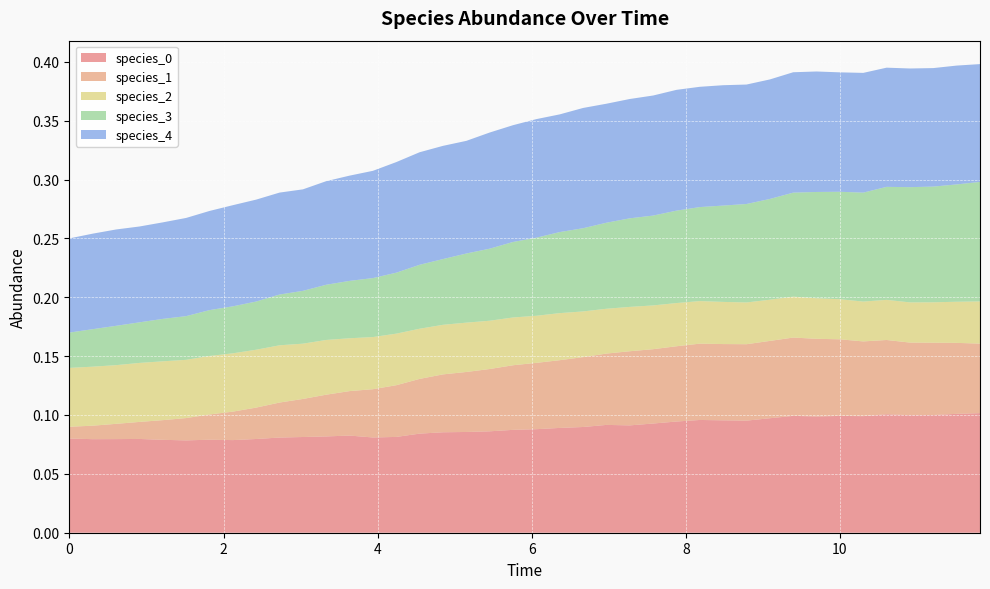

Reading left to right, extract all data points from this chart.

species_0: 0=0.1	1=0.1	2=0.1	3=0.1	4=0.1	5=0.1	6=0.1	7=0.1	8=0.1	9=0.1	10=0.1	11=0.1	12=0.1	13=0.1	14=0.1	15=0.1	16=0.1	17=0.1	18=0.1	19=0.1	20=0.1	21=0.1	22=0.1	23=0.1	24=0.1	25=0.1	26=0.1	27=0.1	28=0.1	29=0.1	30=0.1	31=0.1	32=0.1	33=0.1	34=0.1	35=0.1	36=0.1	37=0.1	38=0.1	39=0.1
species_1: 0=0.0	1=0.0	2=0.0	3=0.0	4=0.0	5=0.0	6=0.0	7=0.0	8=0.0	9=0.0	10=0.0	11=0.0	12=0.0	13=0.0	14=0.0	15=0.0	16=0.0	17=0.1	18=0.1	19=0.1	20=0.1	21=0.1	22=0.1	23=0.1	24=0.1	25=0.1	26=0.1	27=0.1	28=0.1	29=0.1	30=0.1	31=0.1	32=0.1	33=0.1	34=0.1	35=0.1	36=0.1	37=0.1	38=0.1	39=0.1
species_2: 0=0.1	1=0.1	2=0.0	3=0.1	4=0.0	5=0.0	6=0.0	7=0.0	8=0.0	9=0.0	10=0.0	11=0.0	12=0.0	13=0.0	14=0.0	15=0.0	16=0.0	17=0.0	18=0.0	19=0.0	20=0.0	21=0.0	22=0.0	23=0.0	24=0.0	25=0.0	26=0.0	27=0.0	28=0.0	29=0.0	30=0.0	31=0.0	32=0.0	33=0.0	34=0.0	35=0.0	36=0.0	37=0.0	38=0.0	39=0.0
species_3: 0=0.0	1=0.0	2=0.0	3=0.0	4=0.0	5=0.0	6=0.0	7=0.0	8=0.0	9=0.0	10=0.0	11=0.0	12=0.0	13=0.1	14=0.1	15=0.1	16=0.1	17=0.1	18=0.1	19=0.1	20=0.1	21=0.1	22=0.1	23=0.1	24=0.1	25=0.1	26=0.1	27=0.1	28=0.1	29=0.1	30=0.1	31=0.1	32=0.1	33=0.1	34=0.1	35=0.1	36=0.1	37=0.1	38=0.1	39=0.1
species_4: 0=0.1	1=0.1	2=0.1	3=0.1	4=0.1	5=0.1	6=0.1	7=0.1	8=0.1	9=0.1	10=0.1	11=0.1	12=0.1	13=0.1	14=0.1	15=0.1	16=0.1	17=0.1	18=0.1	19=0.1	20=0.1	21=0.1	22=0.1	23=0.1	24=0.1	25=0.1	26=0.1	27=0.1	28=0.1	29=0.1	30=0.1	31=0.1	32=0.1	33=0.1	34=0.1	35=0.1	36=0.1	37=0.1	38=0.1	39=0.1